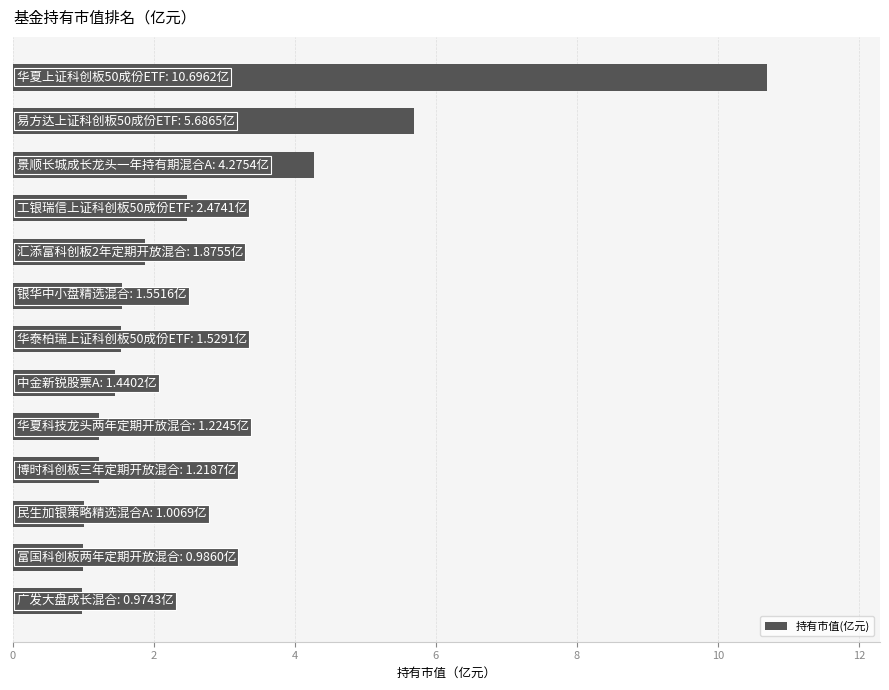

What is the sum of all values?

34.9